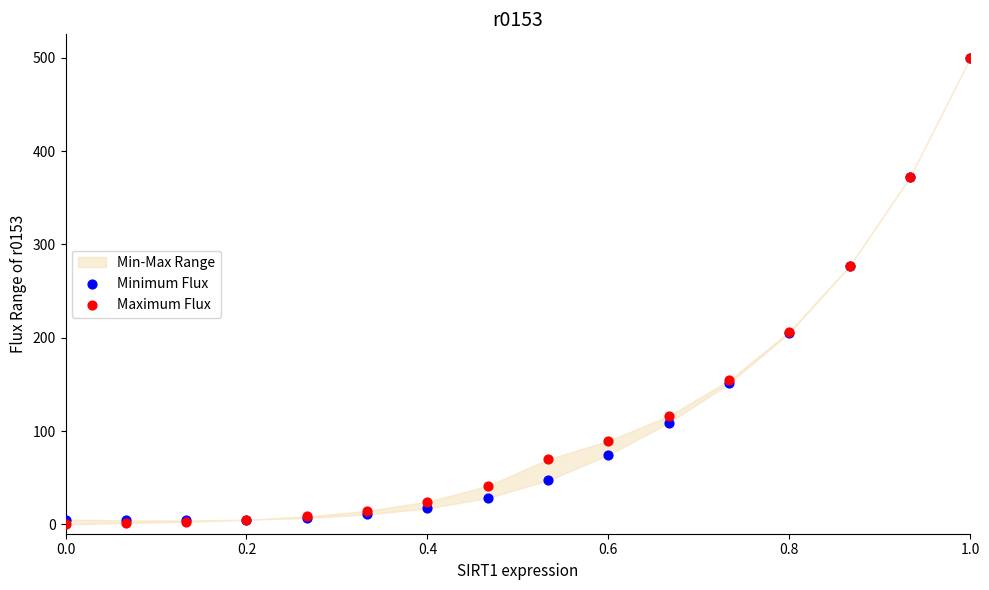

Which series has the largest Y range (max minus min)?

Maximum Flux